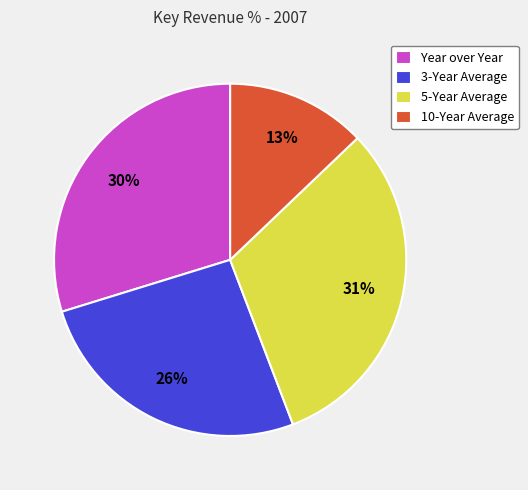

How many segments does this pie chart have?

4